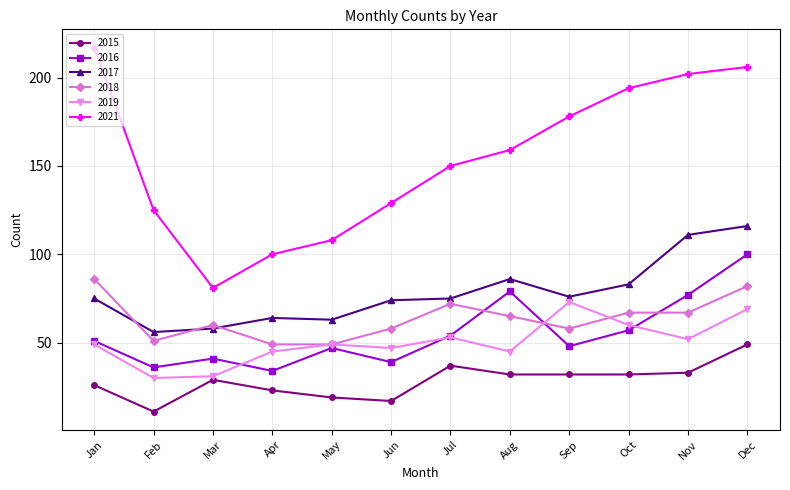

How many interior local peaks does the 2016 series have?

3